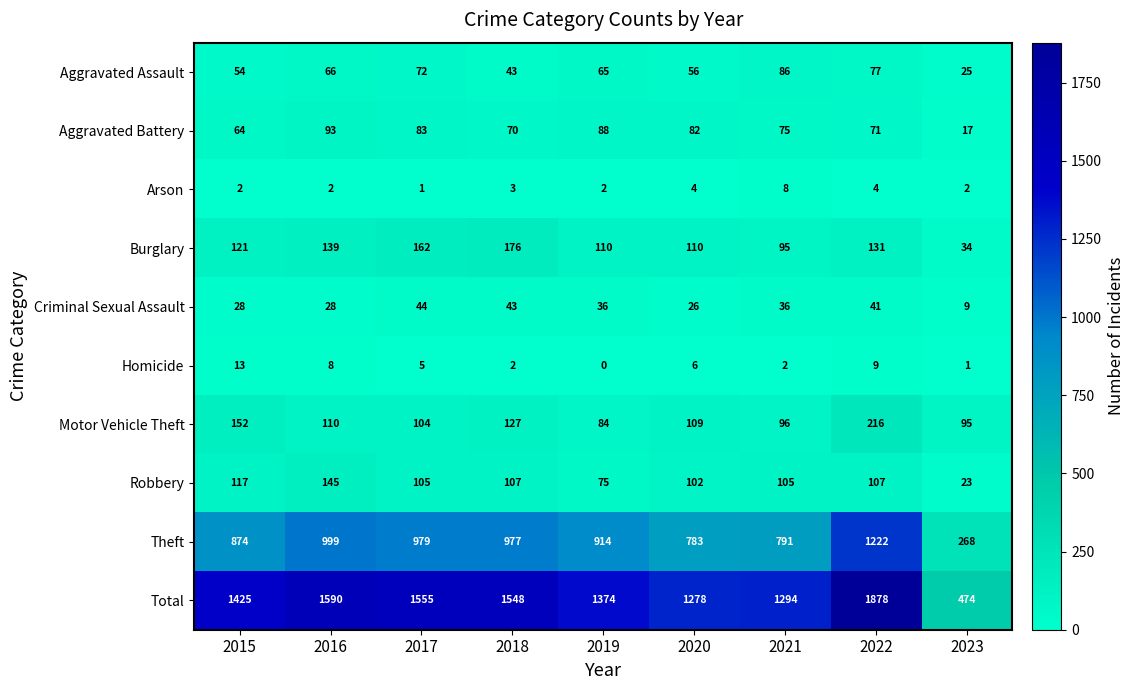

Where is Theft nearest to the value 745?

2020